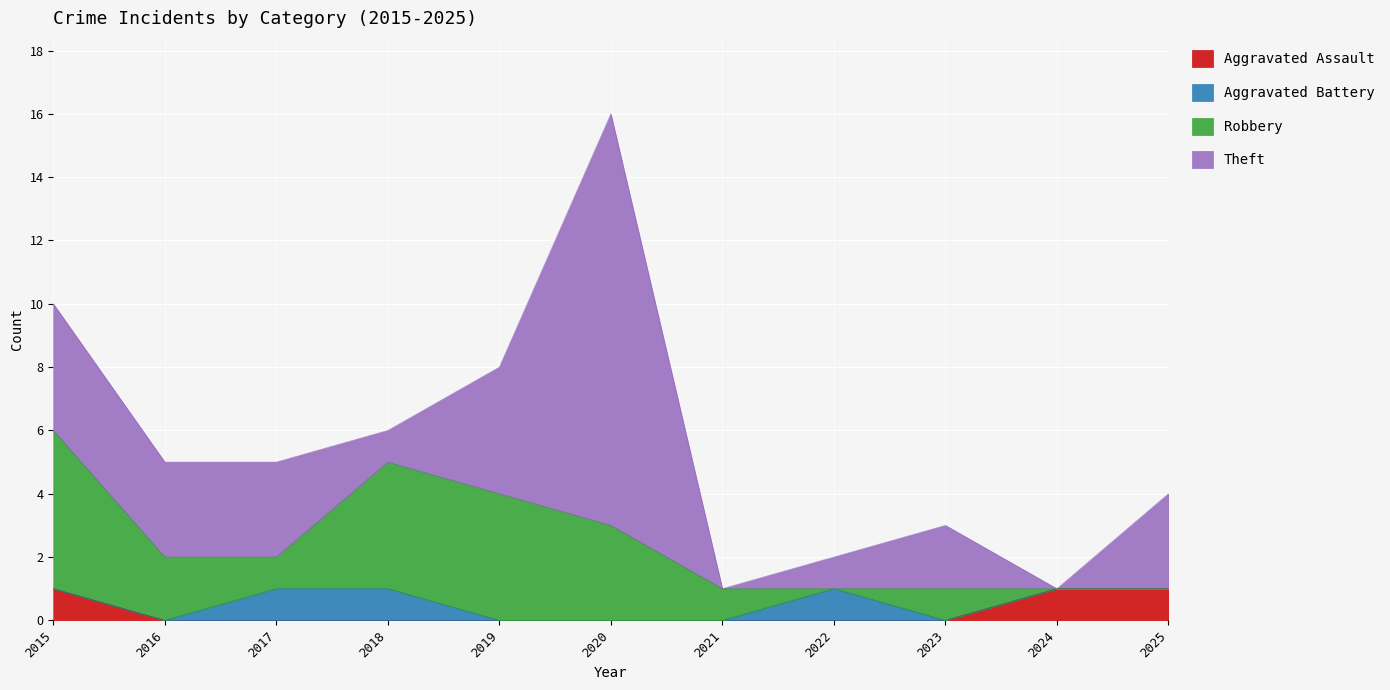

What is the sum of all Theft values?

34